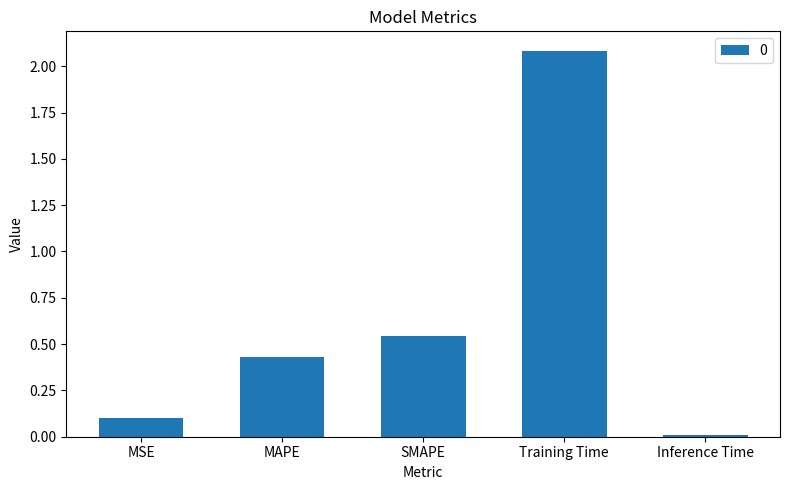

At which label is the value closest to 1?

SMAPE